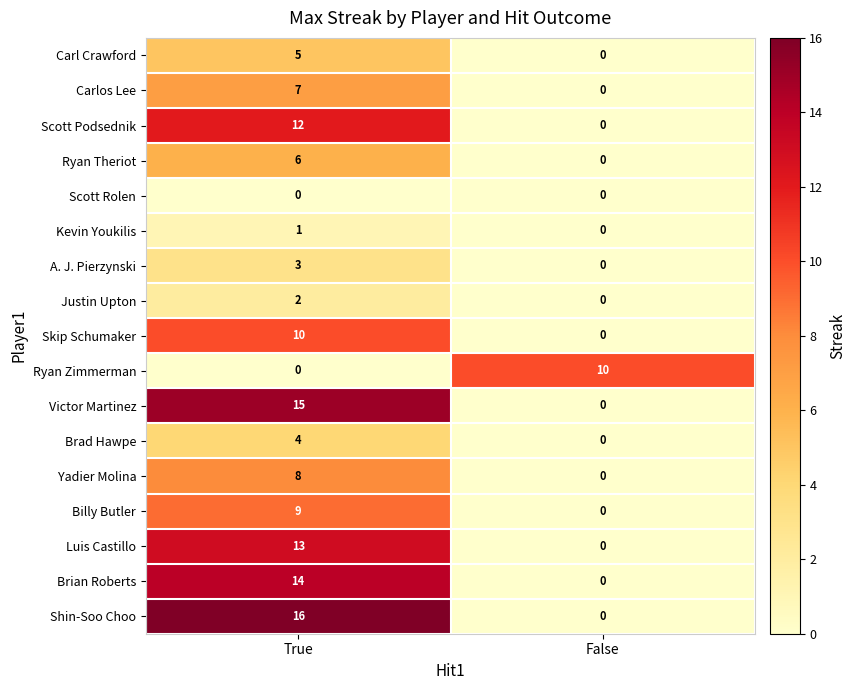

Between True and False, which series saw the biggest shift?

Shin-Soo Choo